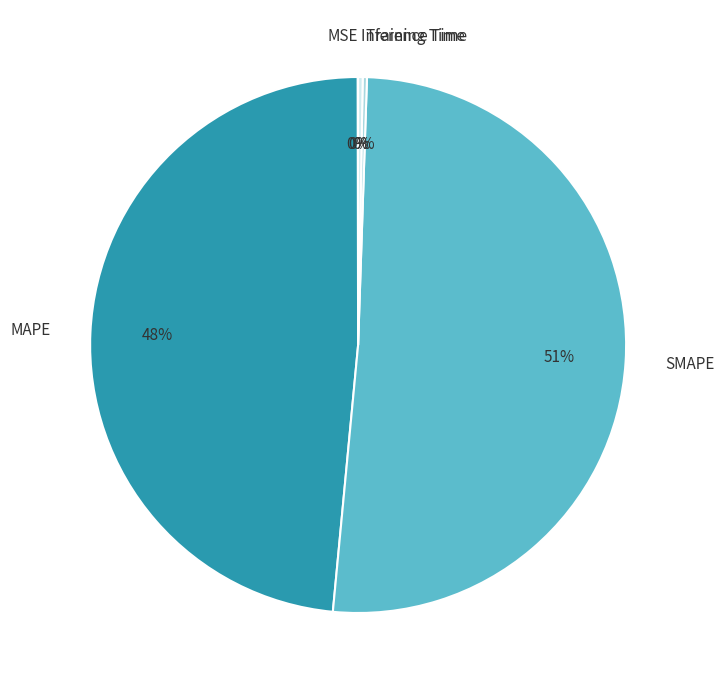

Which category accounts for the majority?

SMAPE